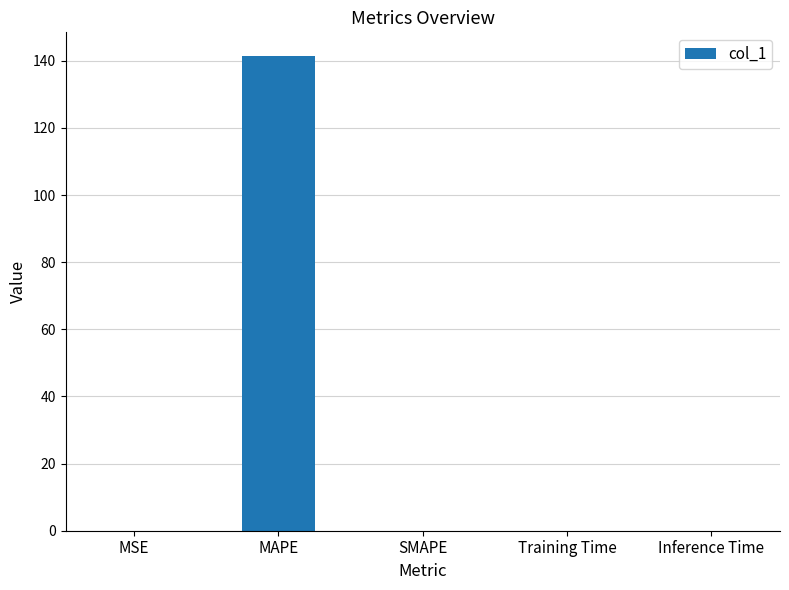

True or false: the data shows 249.6 at MAPE.

False